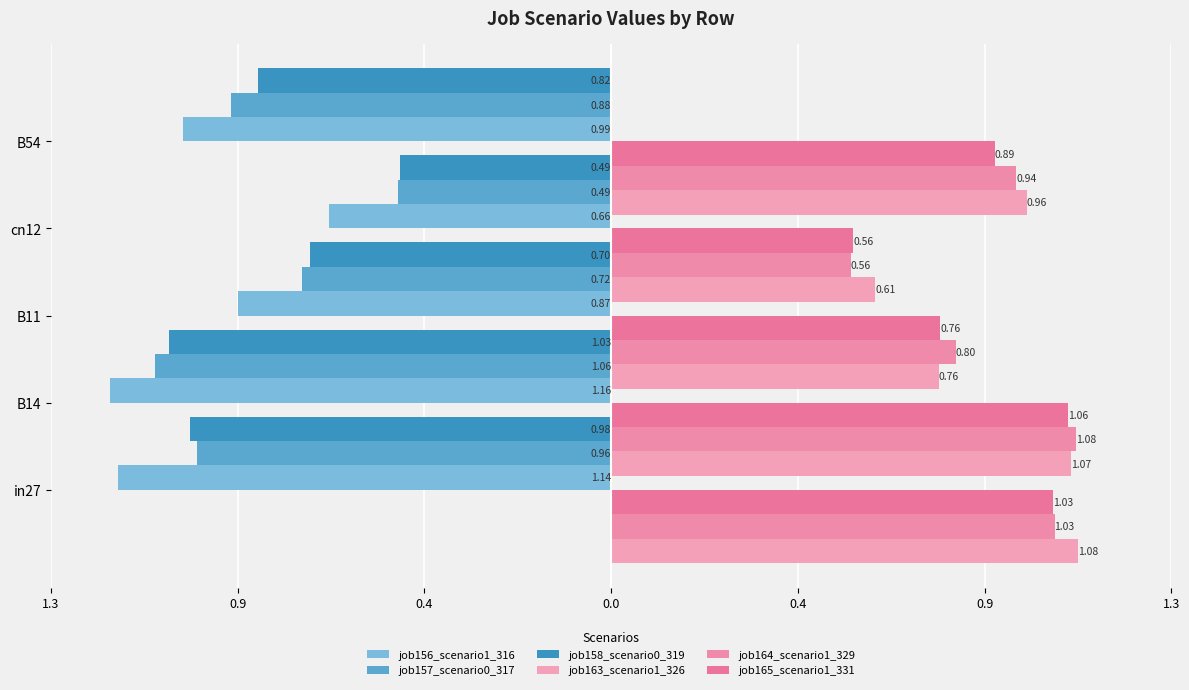

The value of job156_scenario1_316 at B11 is -0.9. True or false?

True